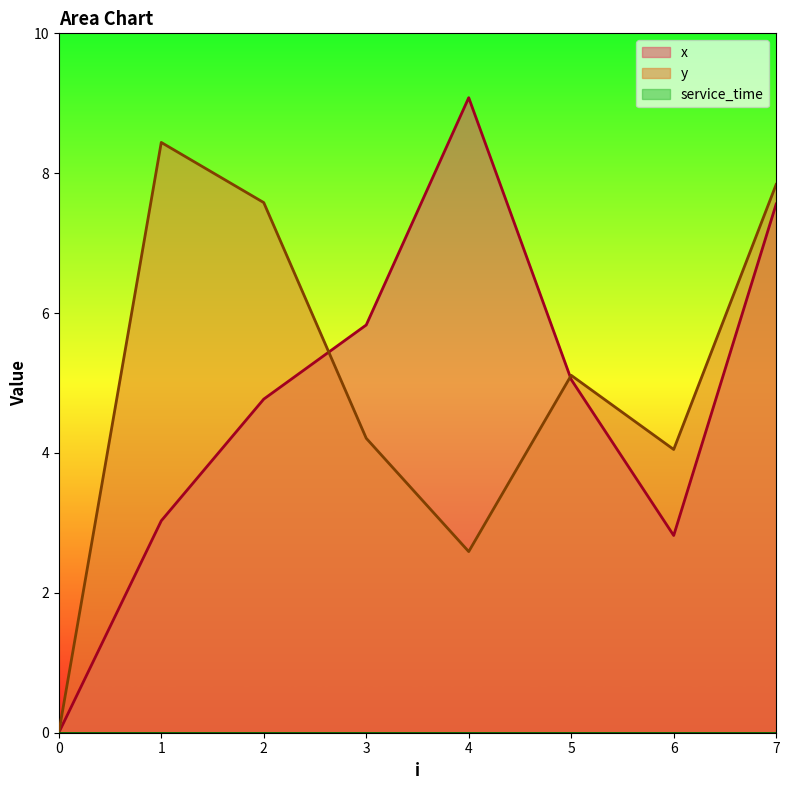

What value does the y series have at 6?

4.0